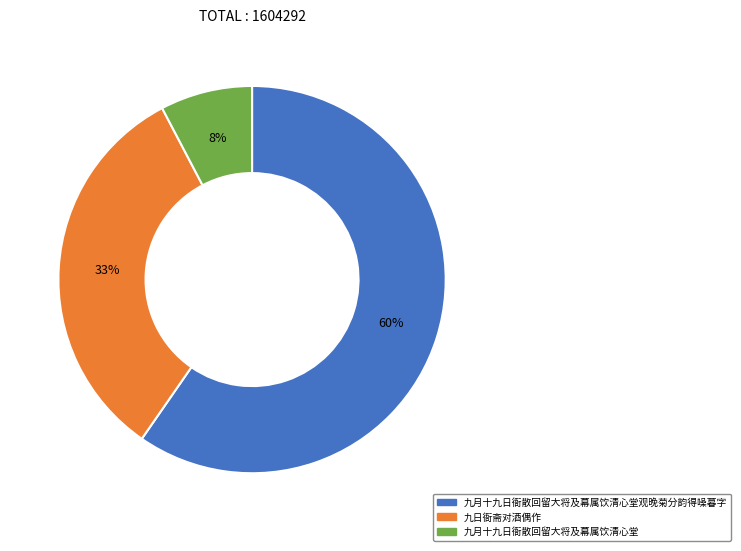

To the nearest percent, what is the average slice percentage?

33%